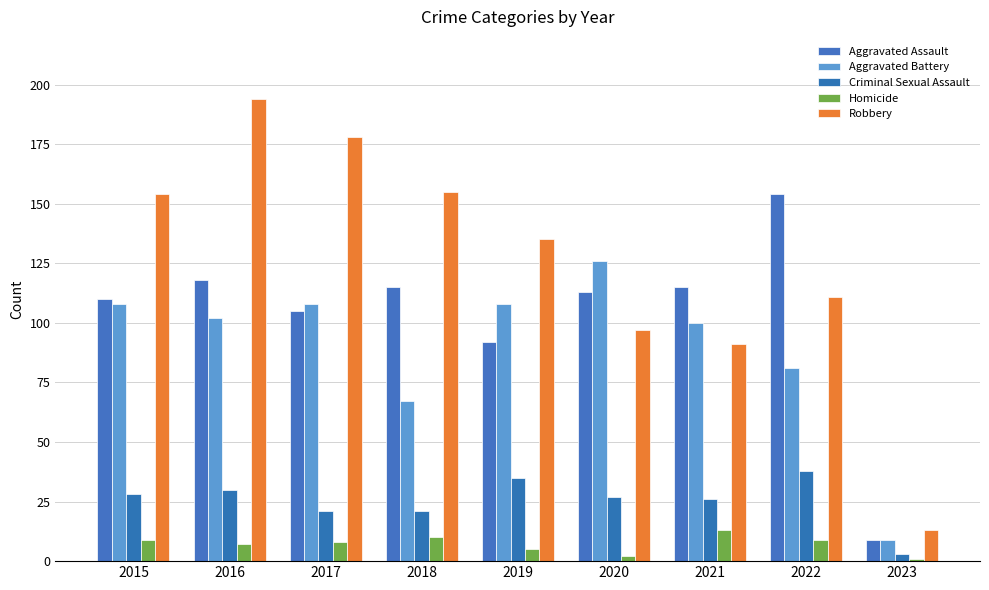

True or false: Criminal Sexual Assault has a value of 34 at 2021.

False